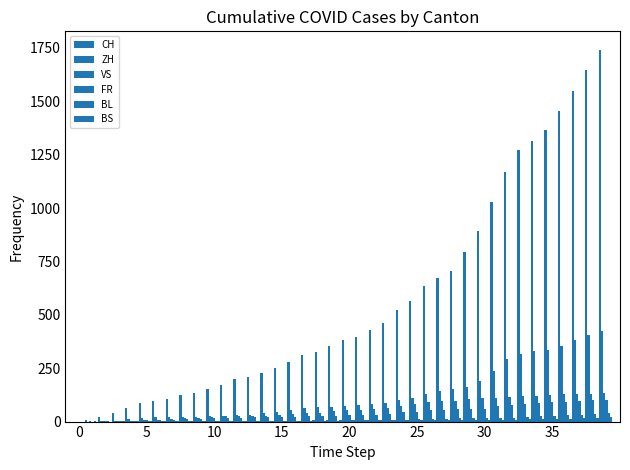

How many groups of bars are there?

40